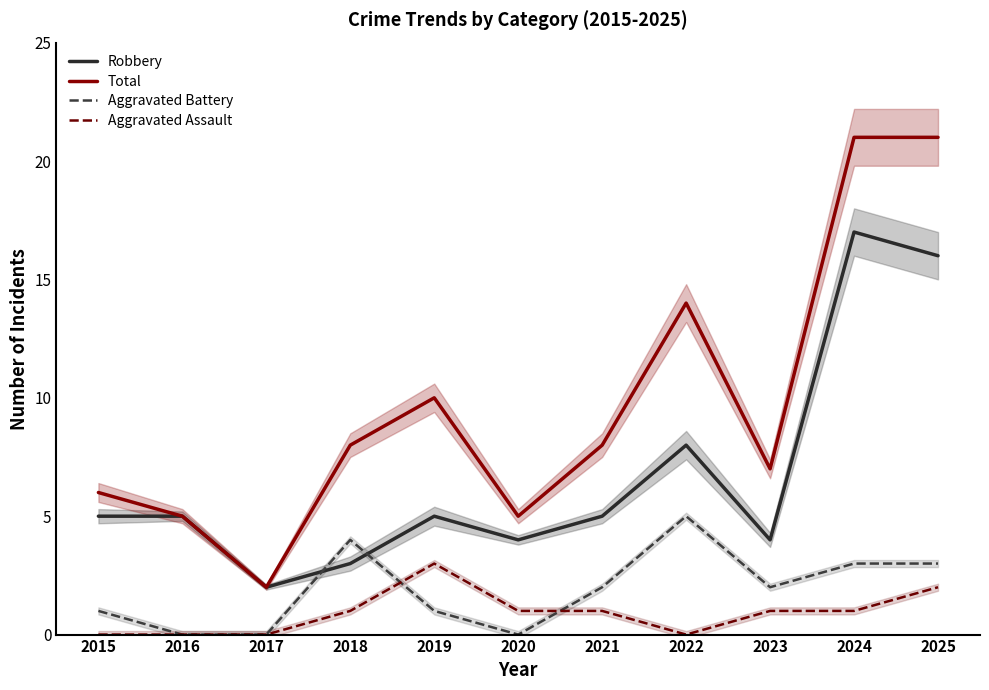

What is the difference between the maximum and minimum values in the Aggravated Battery series?

5